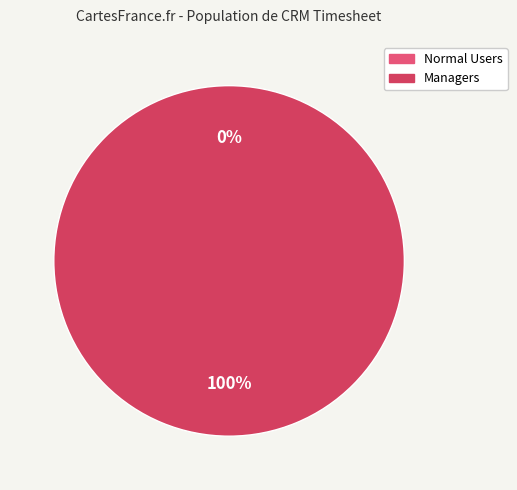

Which has a higher value, access_custom_crm_timesheet_manager or access_custom_crm_timesheet_user?

access_custom_crm_timesheet_manager